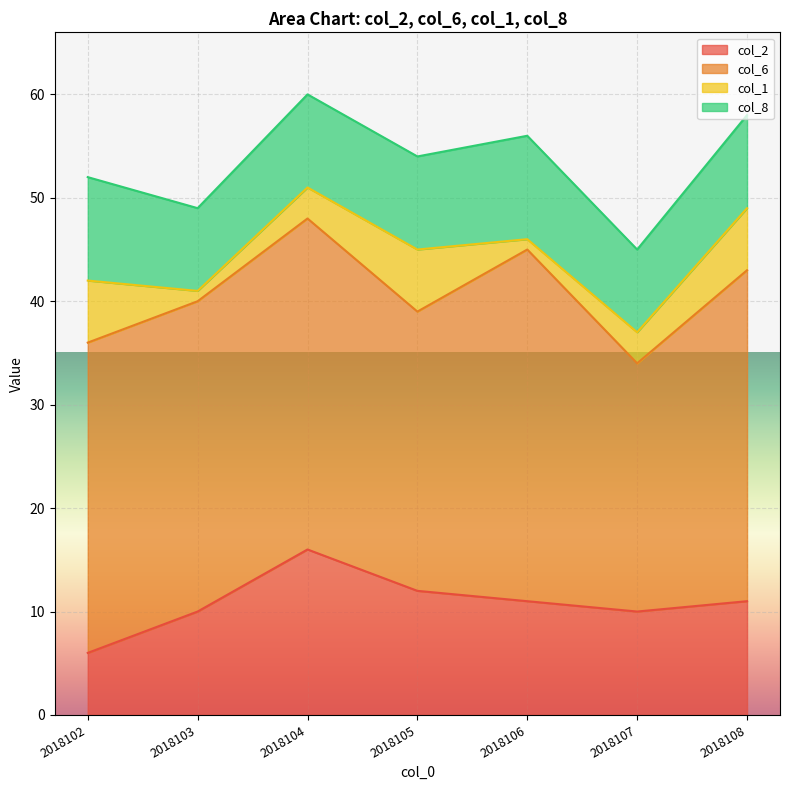

At how many categories does at least one series exceed 3?

7